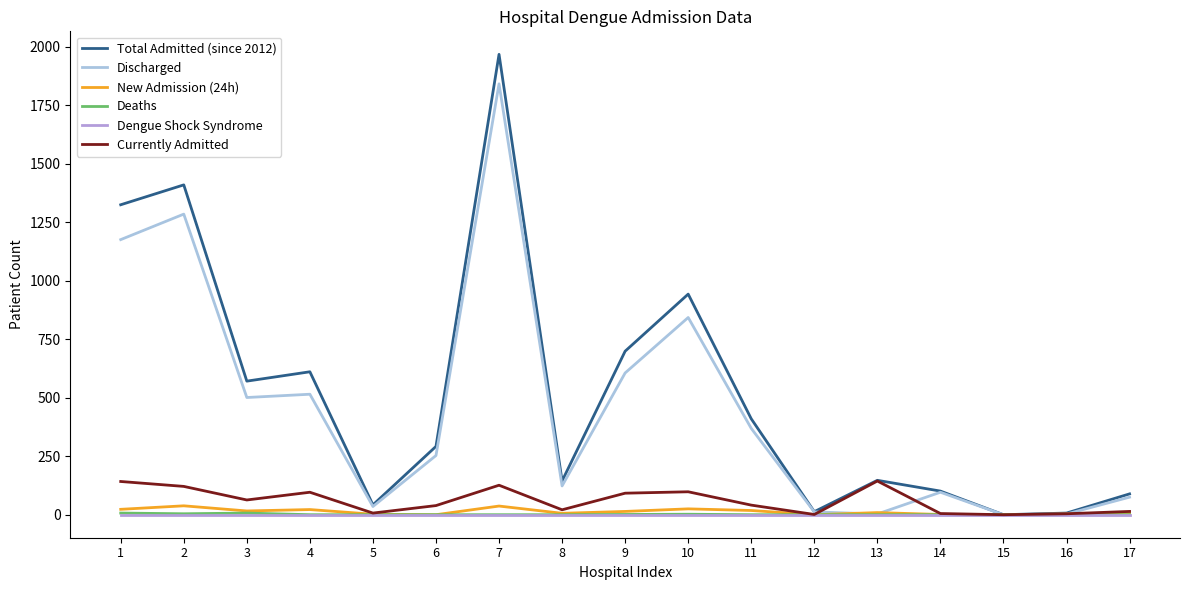

True or false: Discharged has more than 0 points higher than both neighbors.

True